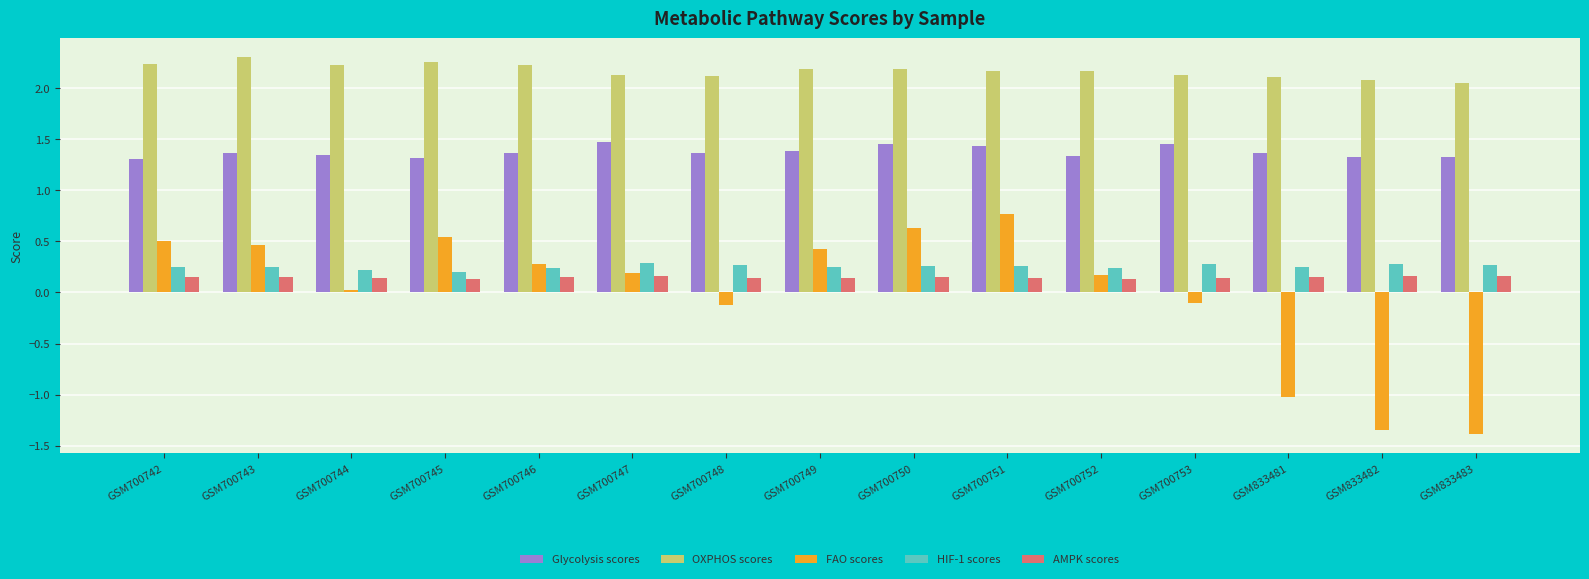

What is the sum of the OXPHOS scores values at GSM700743 and GSM700751?

4.5